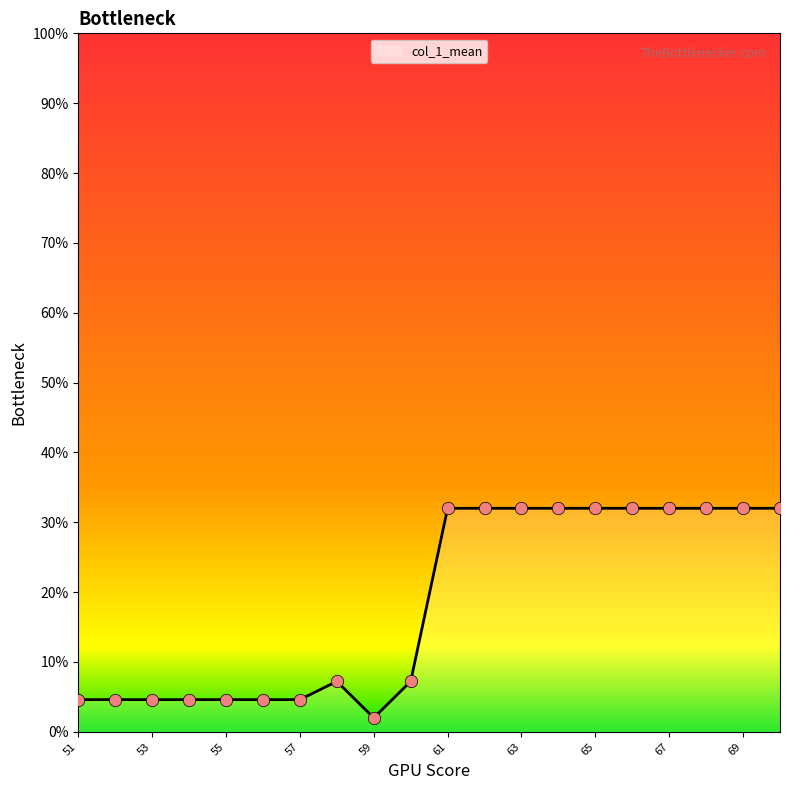

What is the smallest value displayed?

2.0